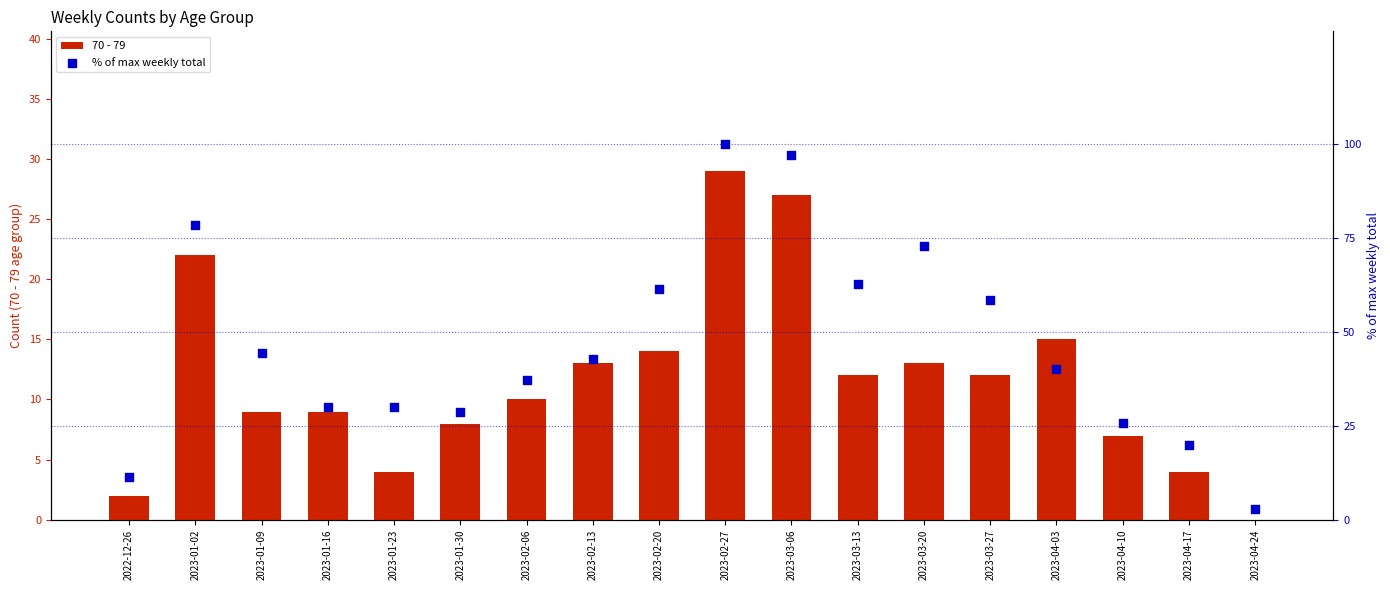

At which category is the sum across all series the highest?

2023-02-27